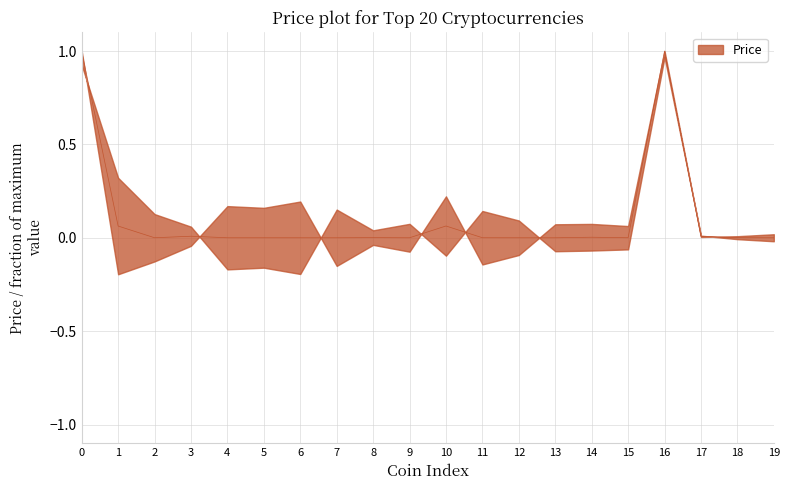

How many points are lower than both their immediate neighbors (excluding endpoints)?

6